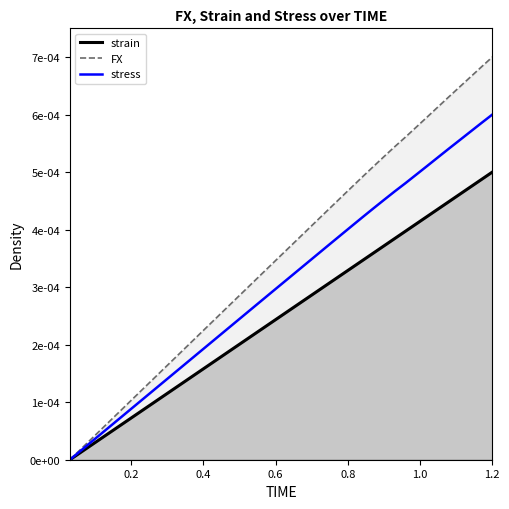

Does the chart have visible grid lines?

No